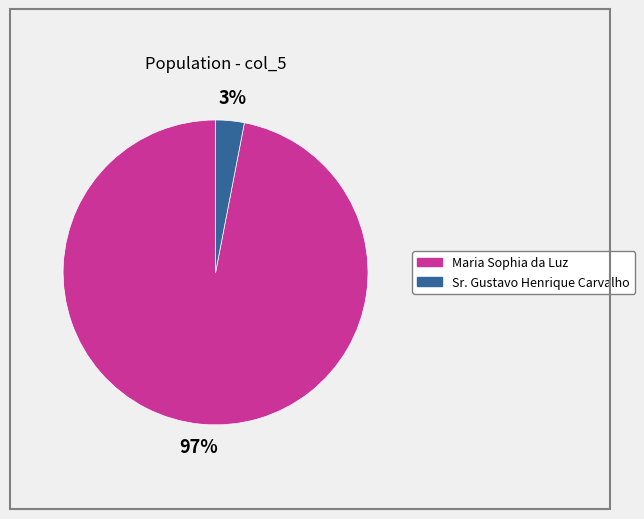

Is there a majority slice in this chart?

Yes